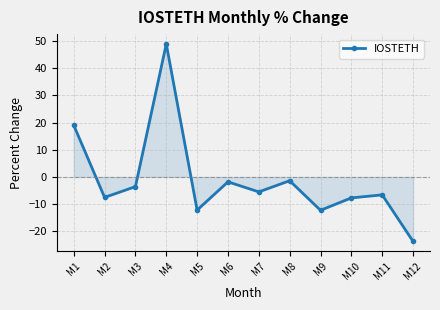

How many distinct data groups are displayed?

1